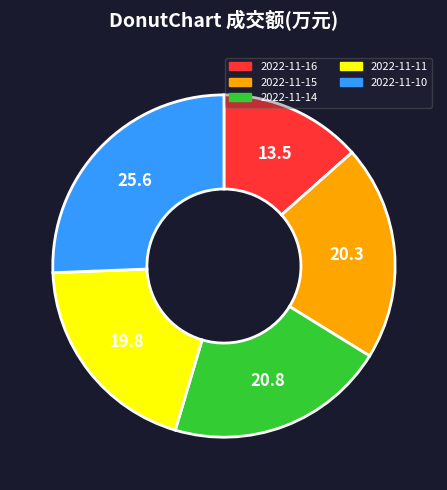

Which category has the biggest portion of the pie?

2022-11-10